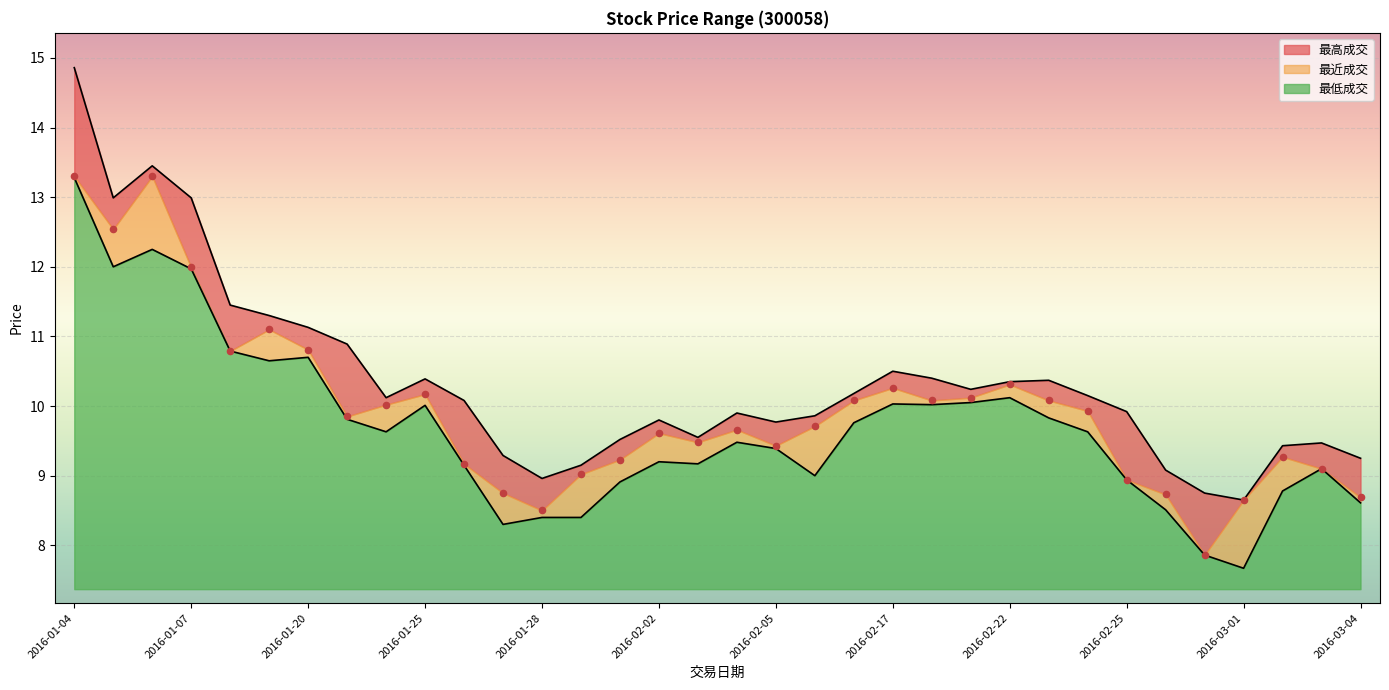

At which category is the sum across all series the highest?

2016-01-04